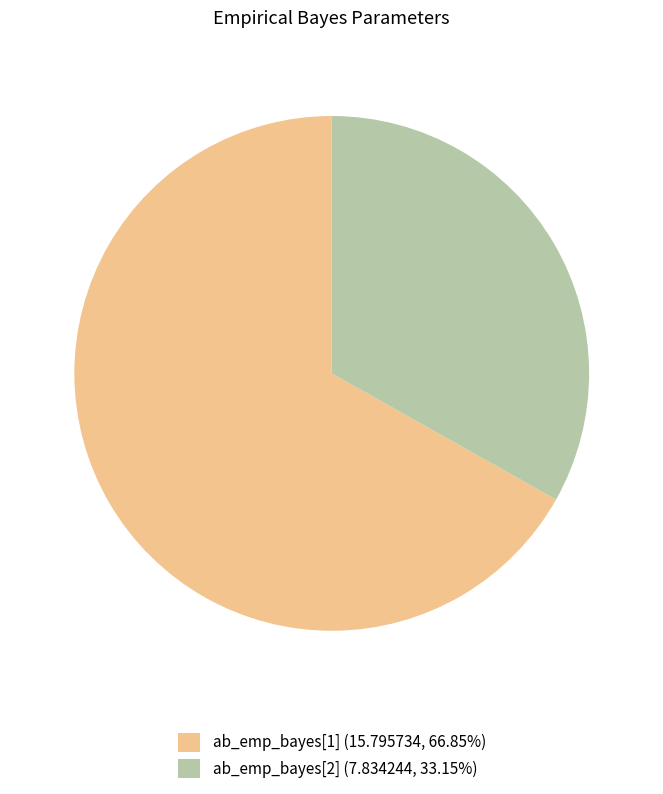

Approximately how many times larger is the value at ab_emp_bayes[1] (15.795734, 66.85%) compared to ab_emp_bayes[2] (7.834244, 33.15%)?

2.0